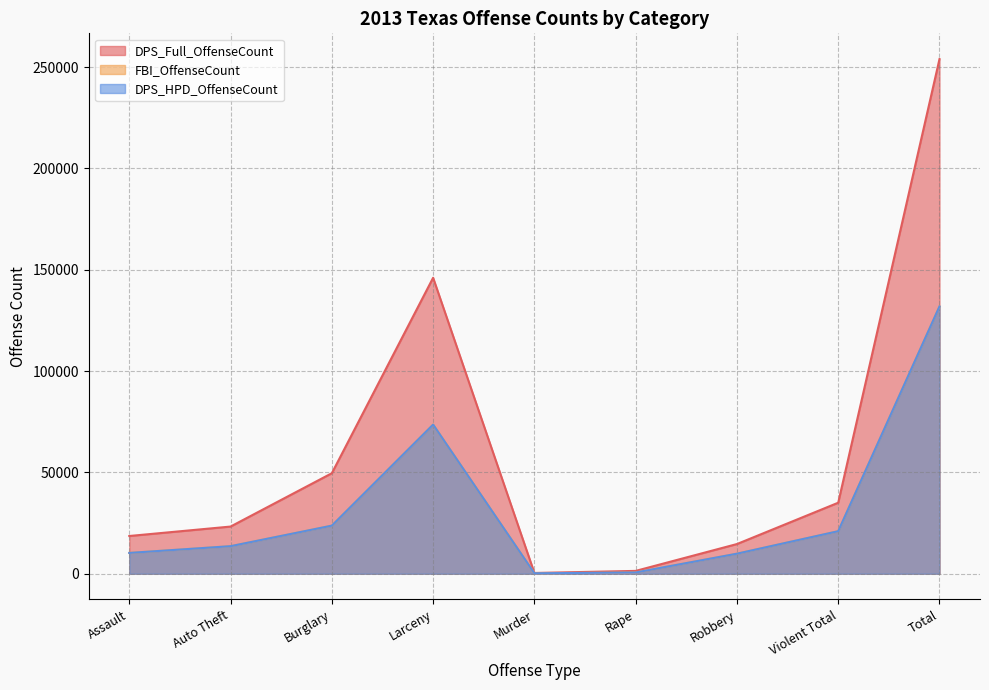

What is the label of the 2nd point from the right?

Violent Total